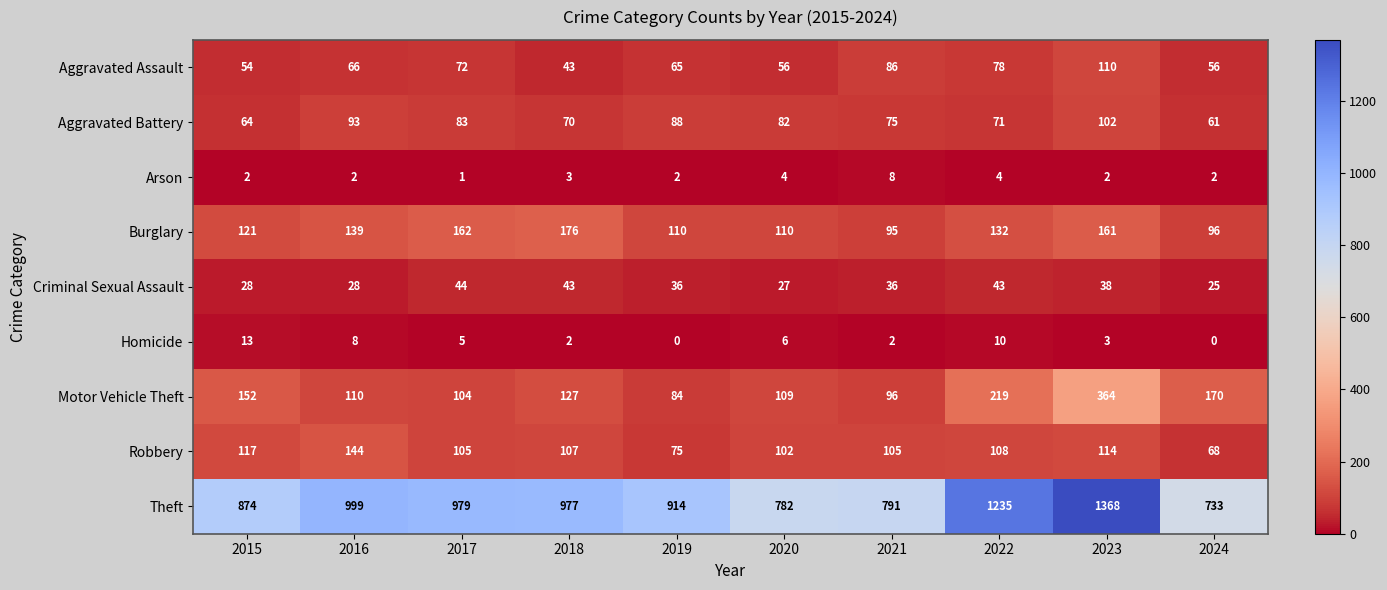

How many series are shown in this chart?

9